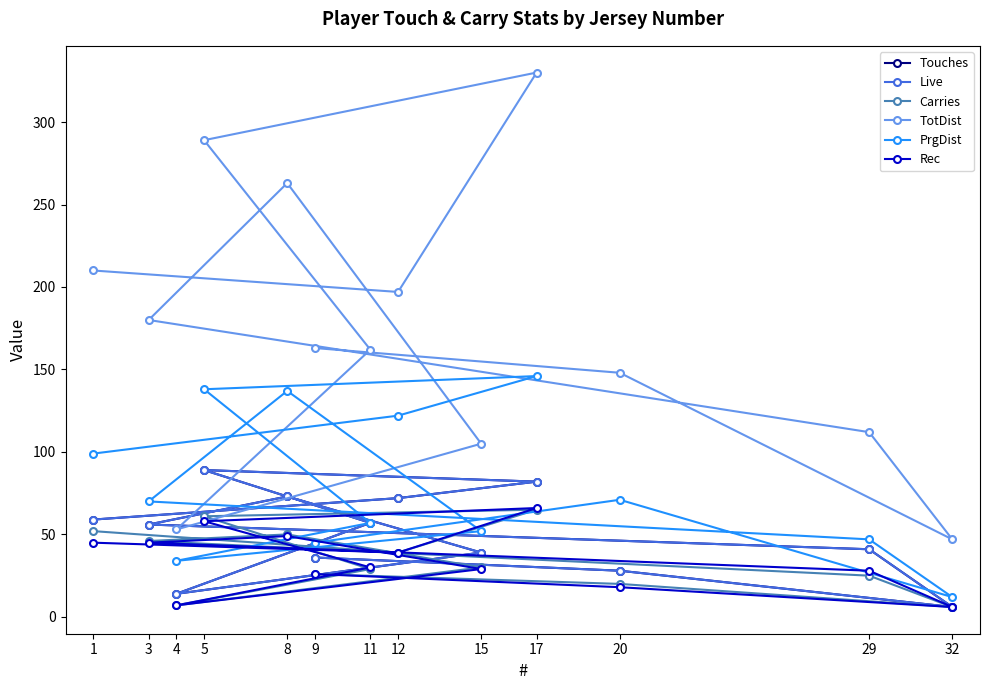

What is the total value across all series at 17?

771